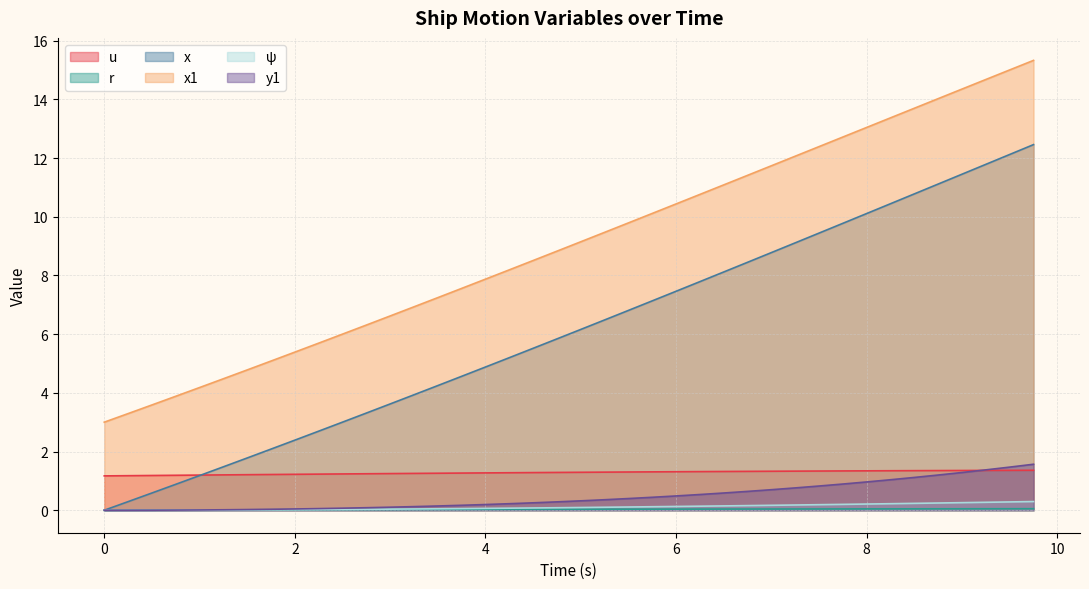

What are all the series names shown in the legend?

u, r, x, x1, ψ, y1